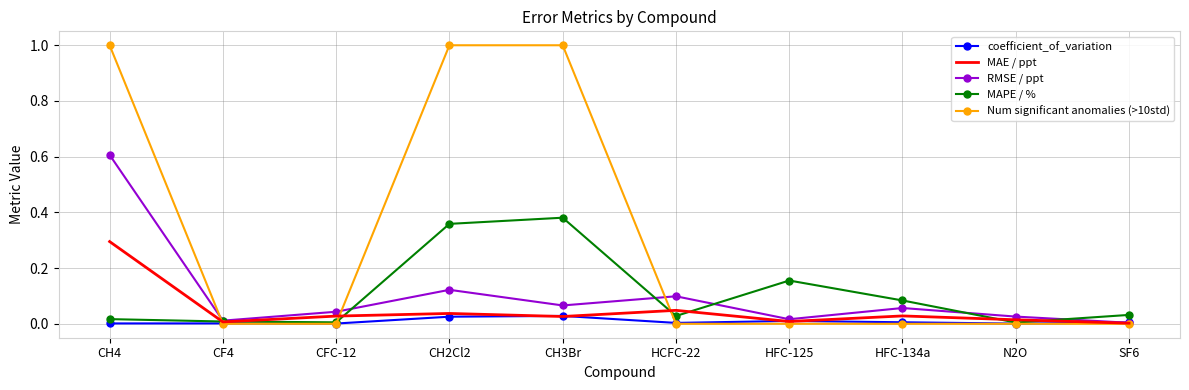

Rank the series by their maximum value, from lowest to highest.

coefficient_of_variation, MAE / ppt, MAPE / %, RMSE / ppt, Num significant anomalies (>10std)